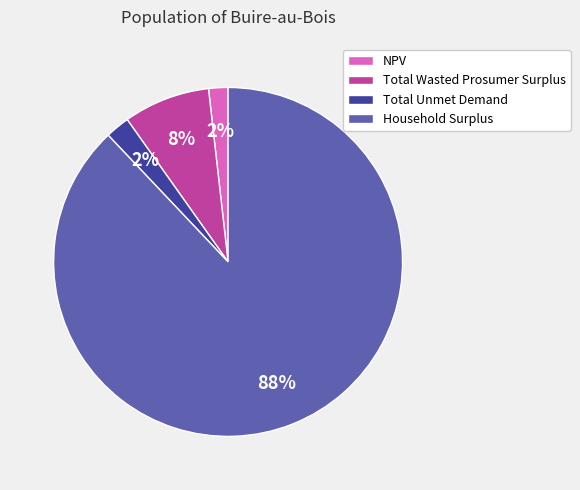

Combined, do Total Wasted Prosumer Surplus and Household Surplus account for over 50%?

Yes